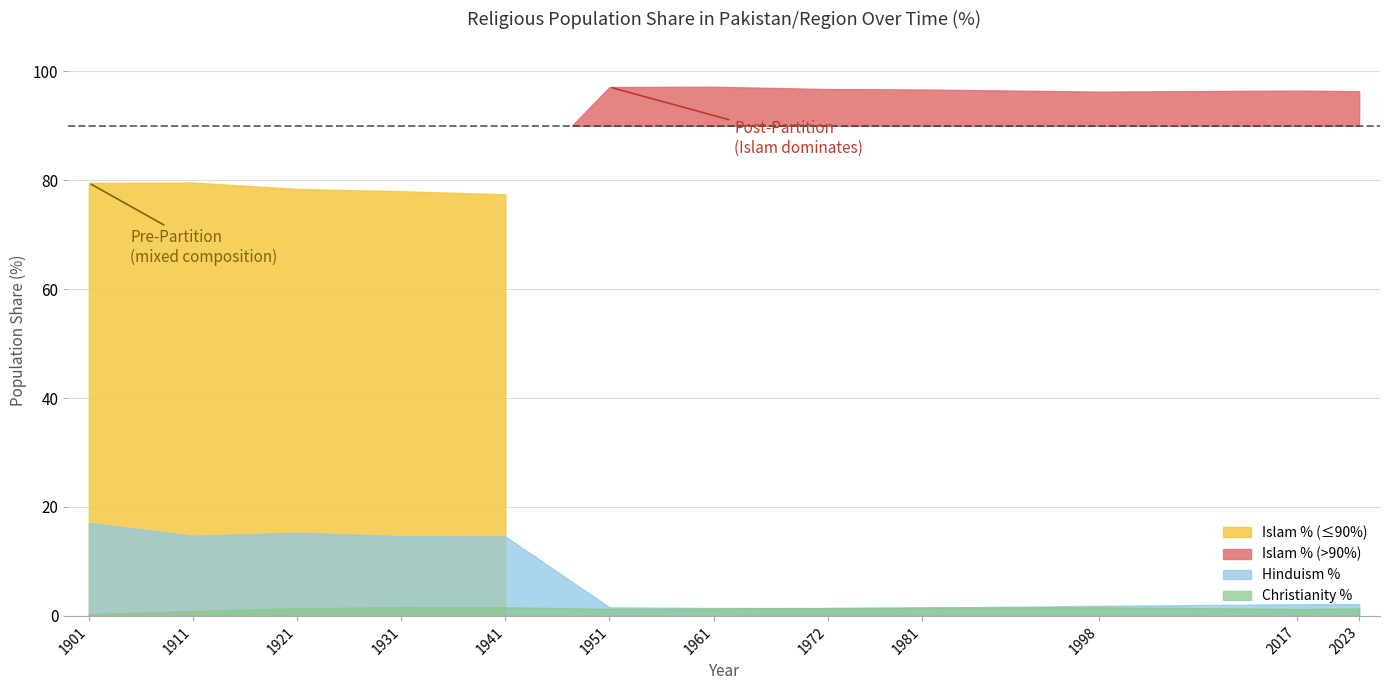

Which series has the largest range (max minus min)?

Islam_%